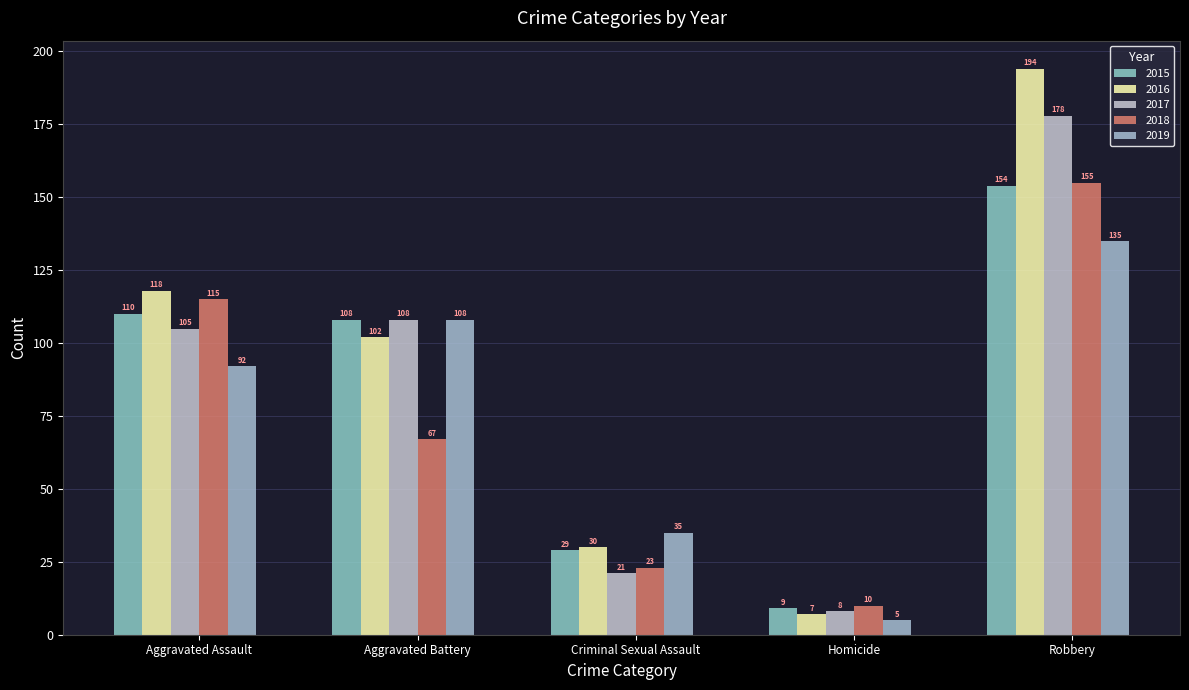

Which series has the largest range (max minus min)?

2016